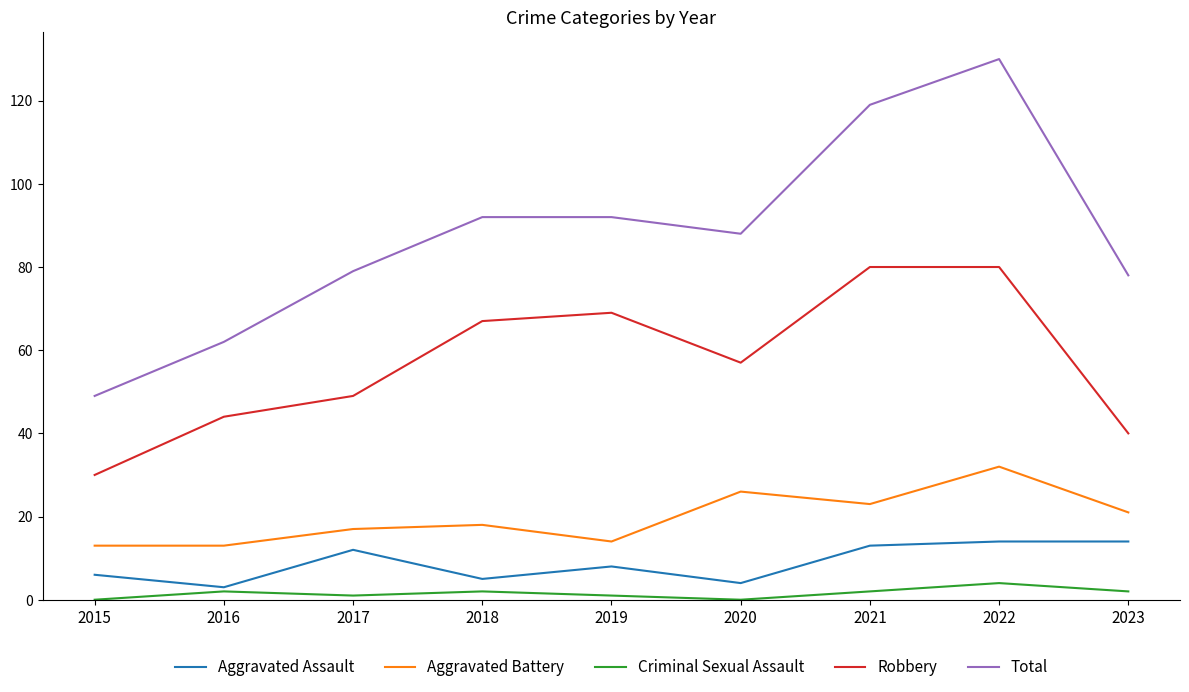

How many lines are shown in the chart?

5